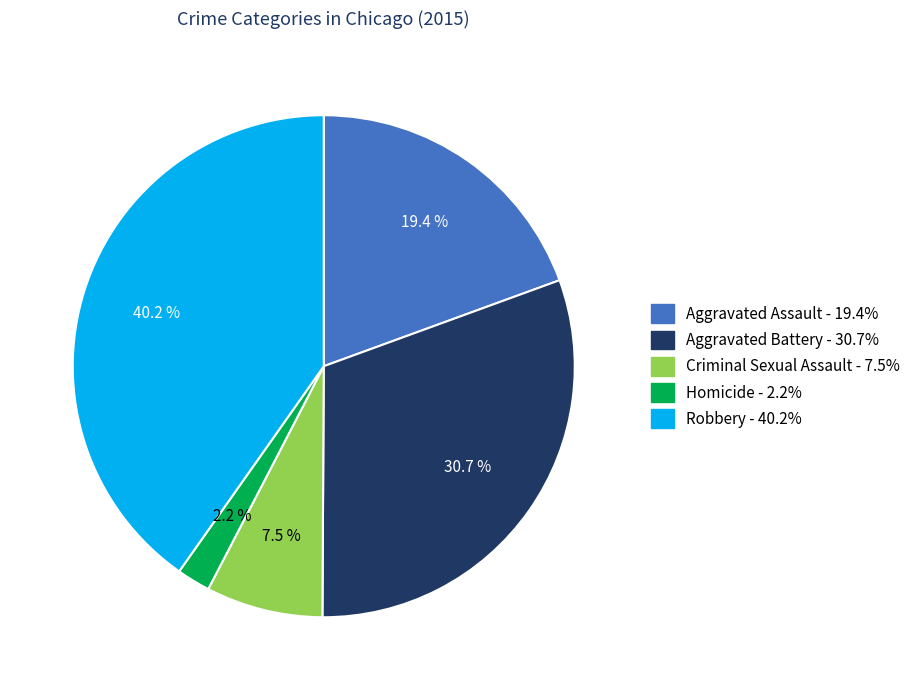

How many segments does this pie chart have?

5